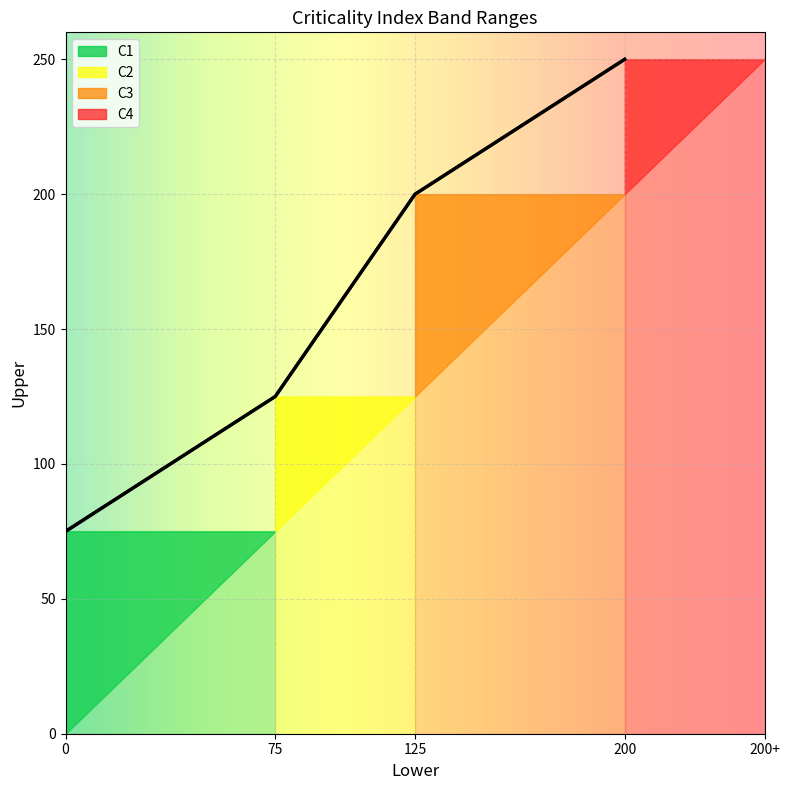

What is the sum of the values at 75 and 0?

200